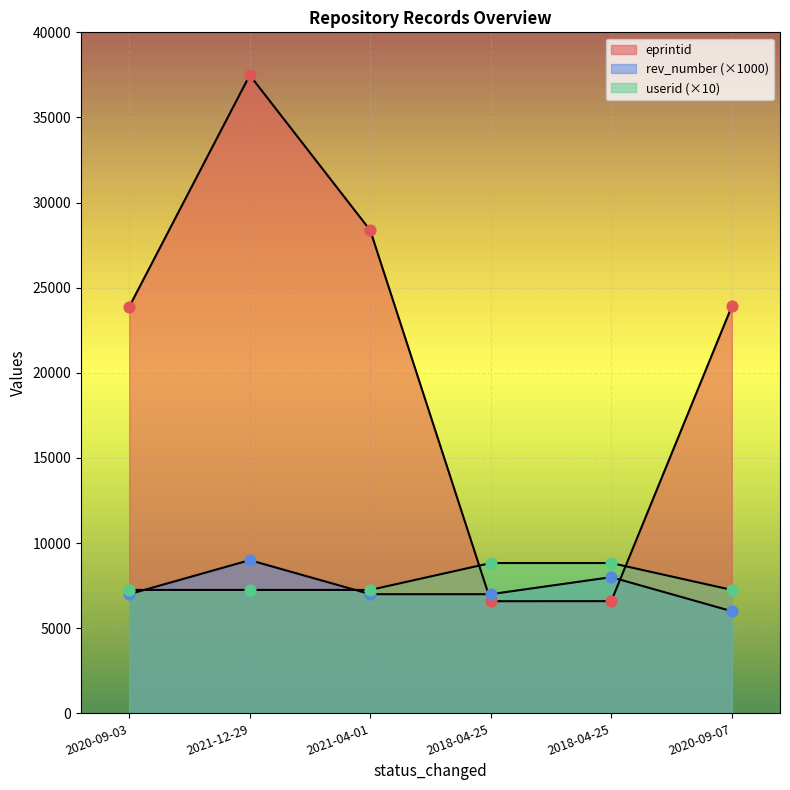

At which category is the sum across all series the highest?

2021-12-29